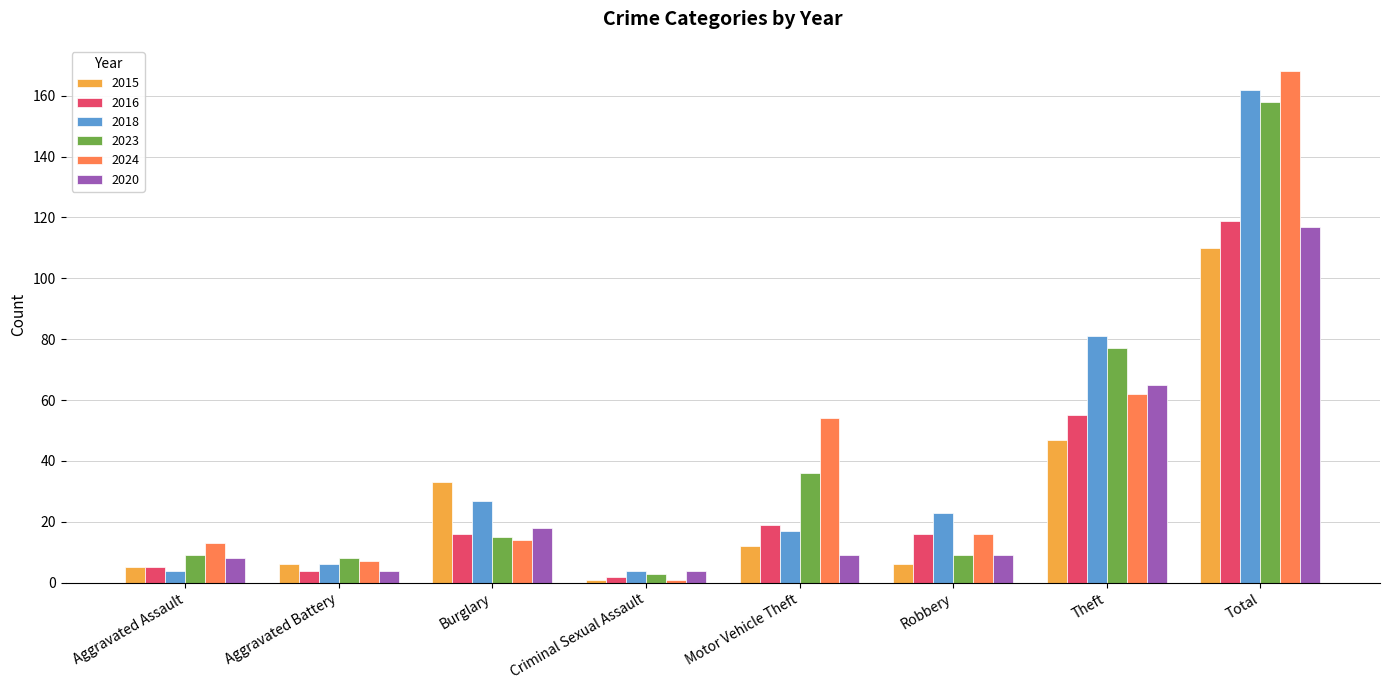

At which category is the sum across all series the highest?

Total